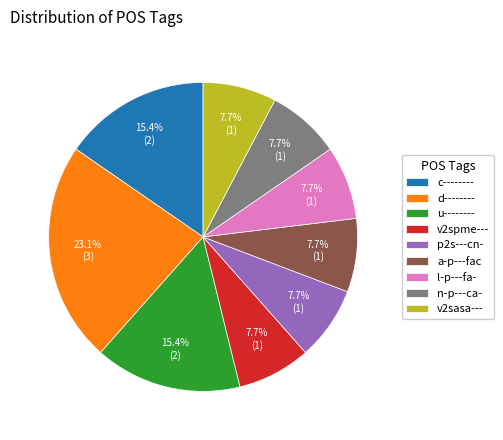

What is the ratio of the value at l-p---fa- to the value at d--------?

0.3